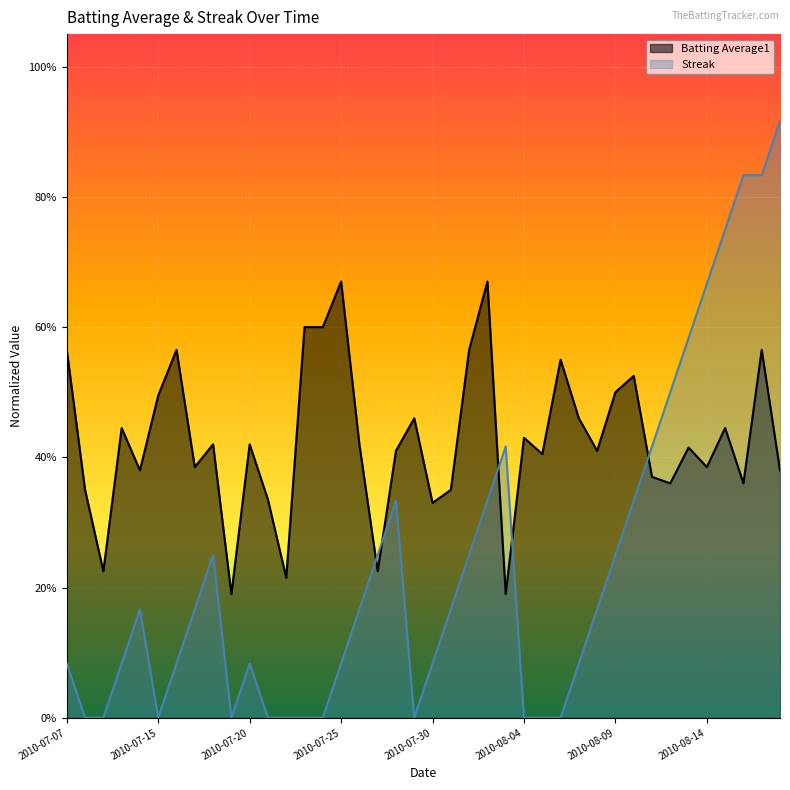

Between 2010-08-02 and 2010-08-17, which is larger?

2010-08-02